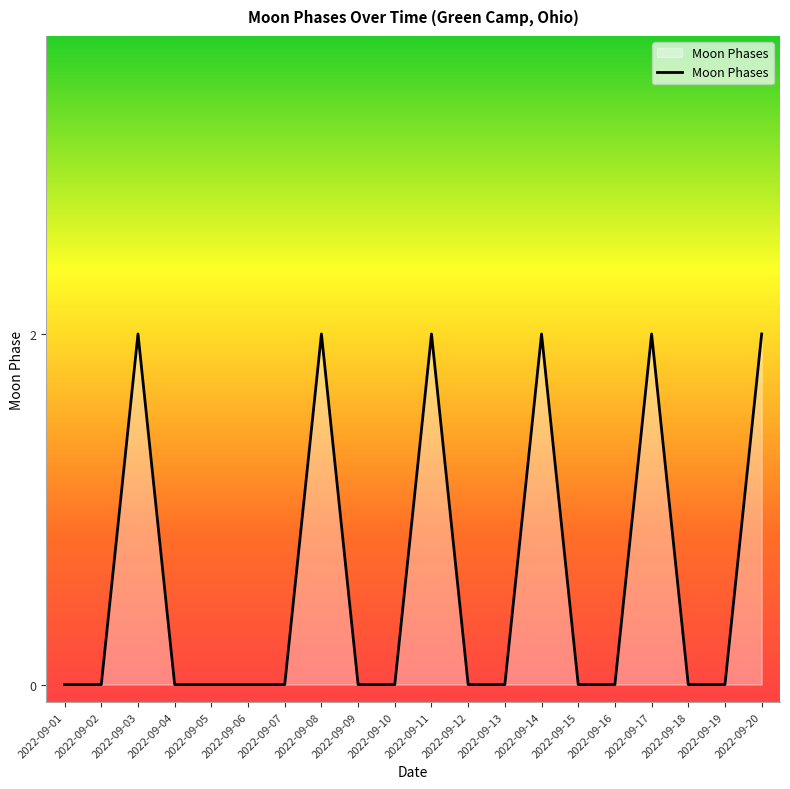

Approximately how many times larger is the value at 2022-09-20 compared to 2022-09-17?

1.0